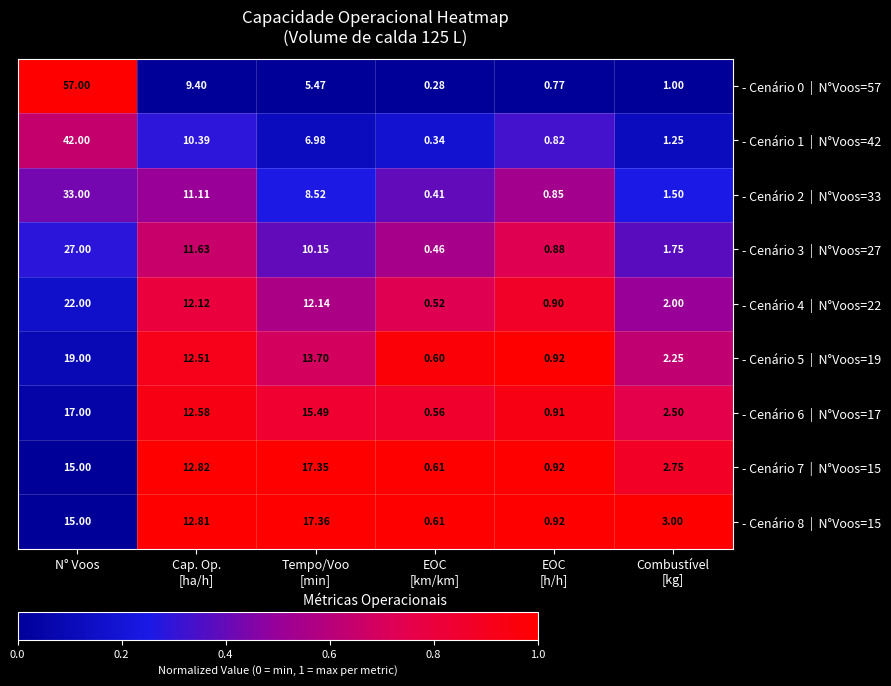

At which category is the sum across all series the highest?

N° Voos